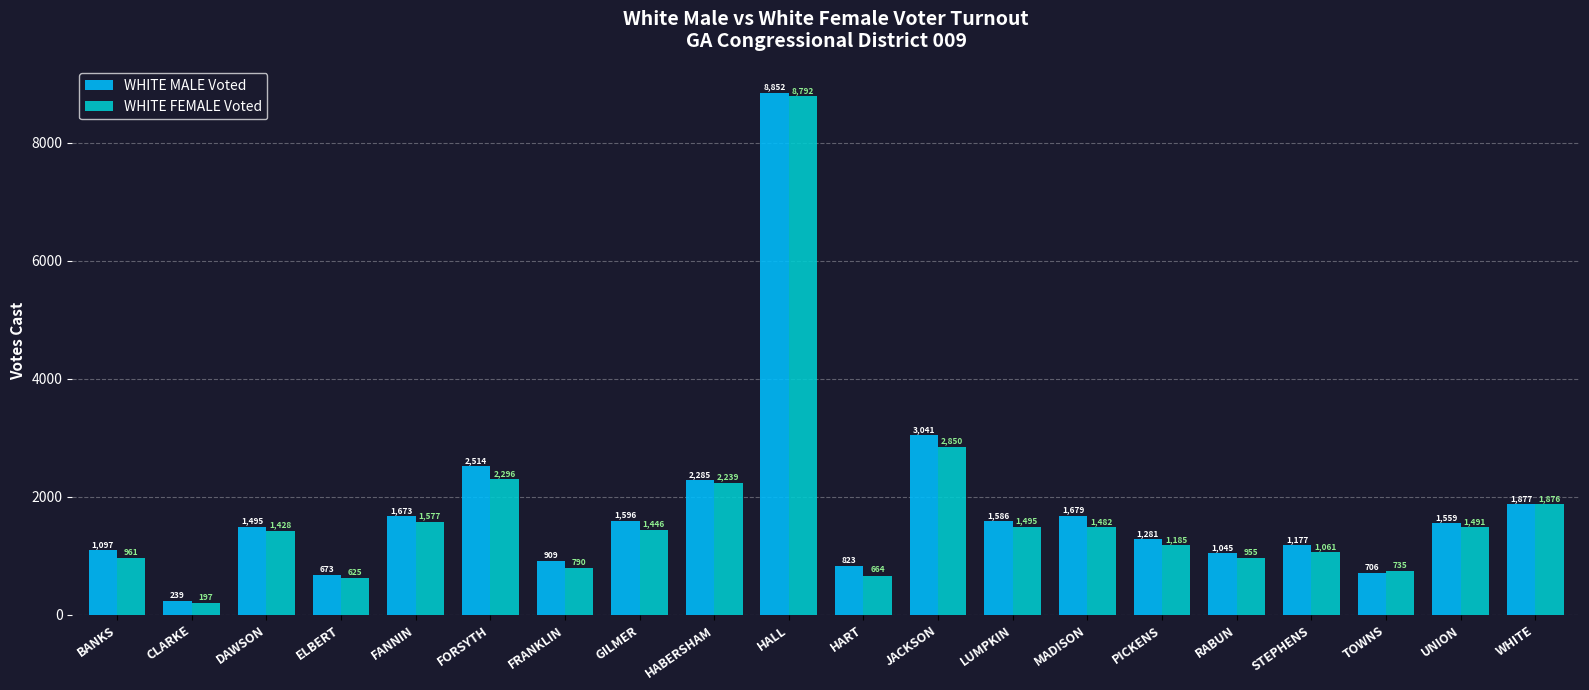

Reading left to right, what are all the values shown in this chart?

WHITE MALE Voted: 1097	239	1495	673	1673	2514	909	1596	2285	8852	823	3041	1586	1679	1281	1045	1177	706	1559	1877
WHITE FEMALE Voted: 961	197	1428	625	1577	2296	790	1446	2239	8792	664	2850	1495	1482	1185	955	1061	735	1491	1876